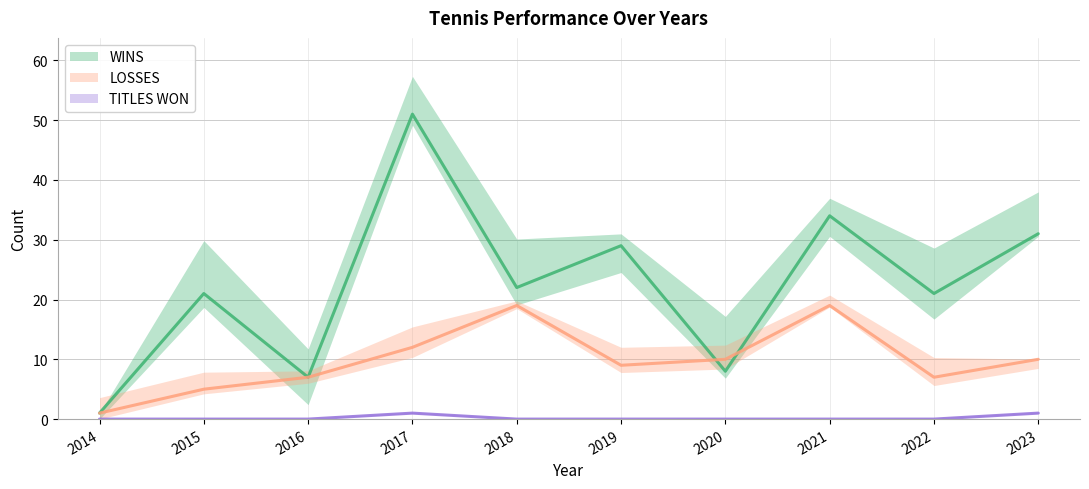

At which label does LOSSES first exceed 10?

2017